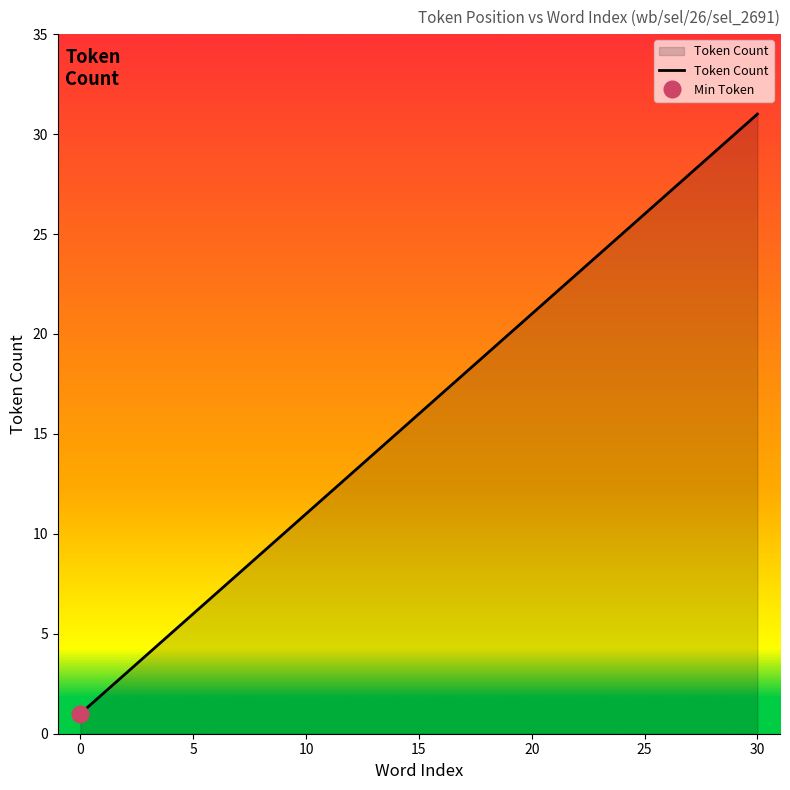

What is the maximum value for Token Count?

31